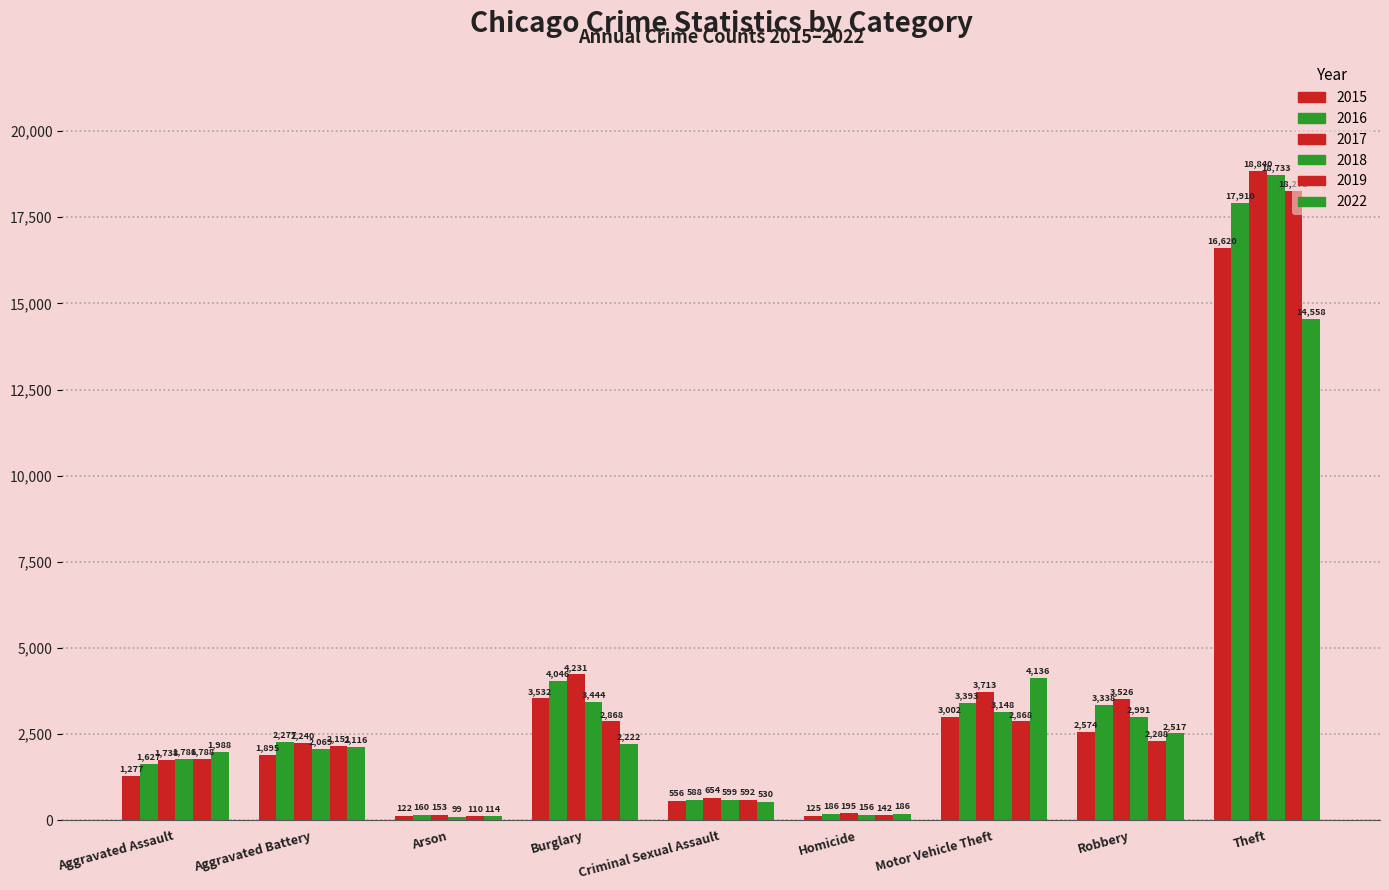

What is the difference between the maximum and second lowest values in the 2022 series?

14372